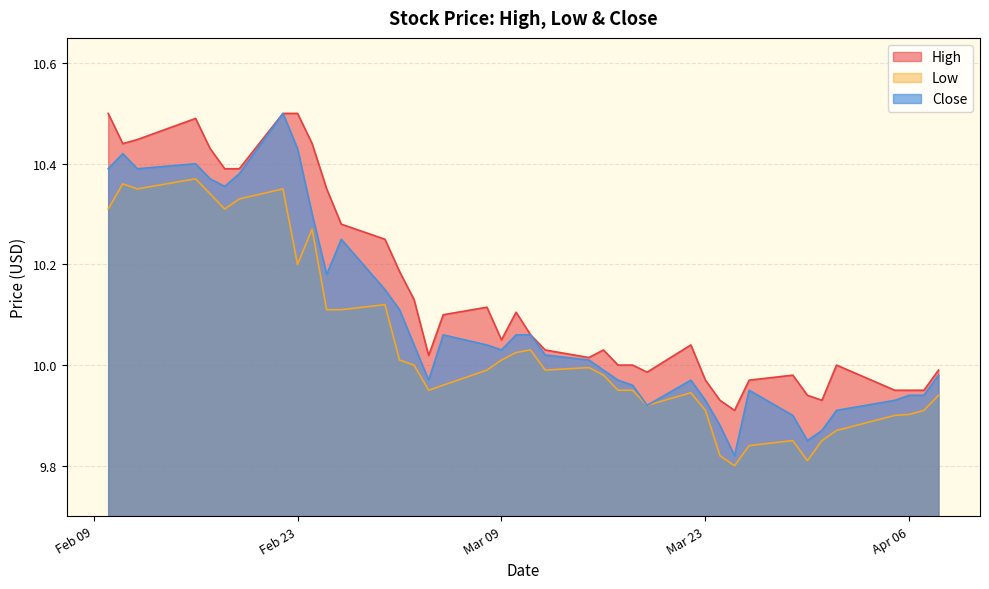

The High series shows 10.0 at 2021-03-17. True or false?

True